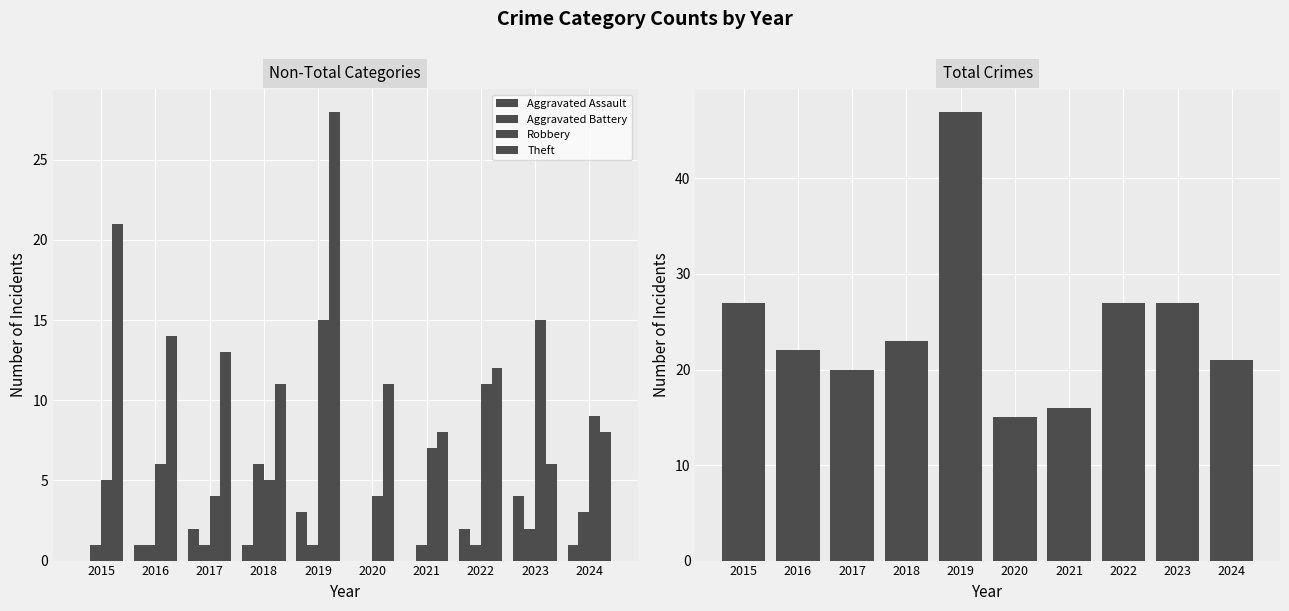

What is the difference between the second highest and minimum values in the Robbery series?

11